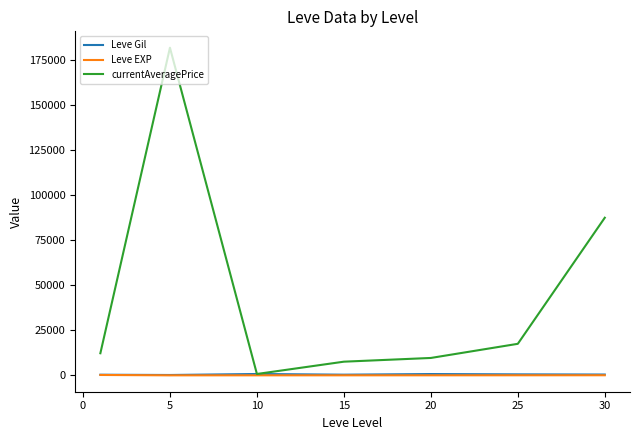

Count the number of categories in the chart.

7